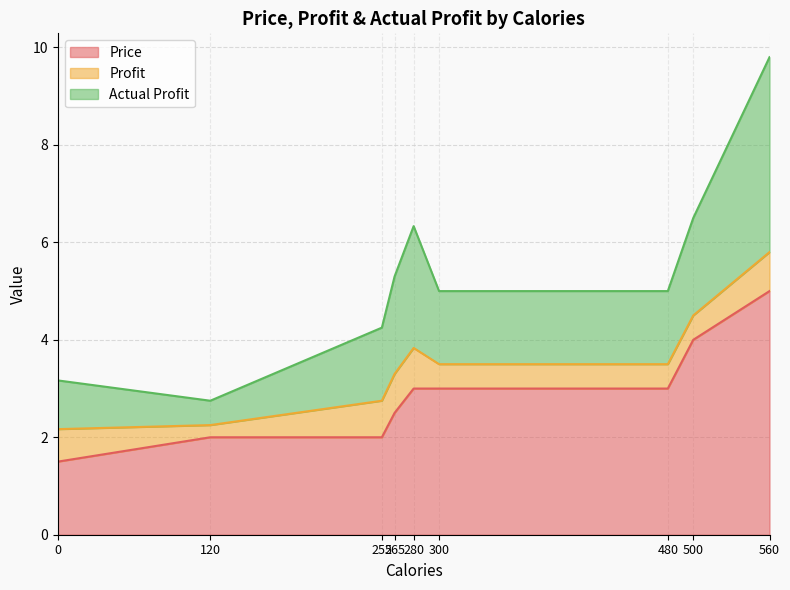

At 0, list the series in order from smallest to largest.

Profit, Actual Profit, Price